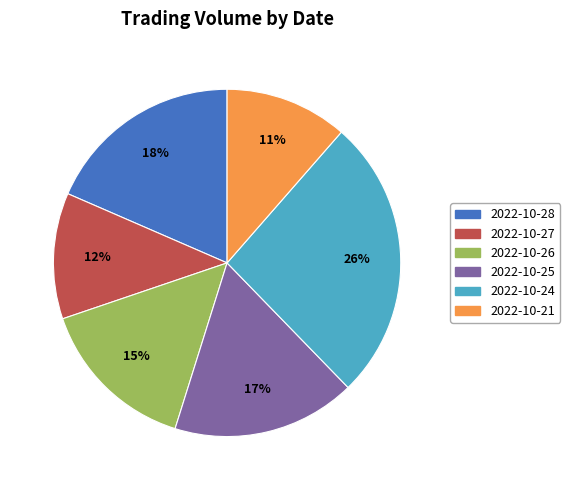

Combined, do 2022-10-25 and 2022-10-27 account for over 50%?

No